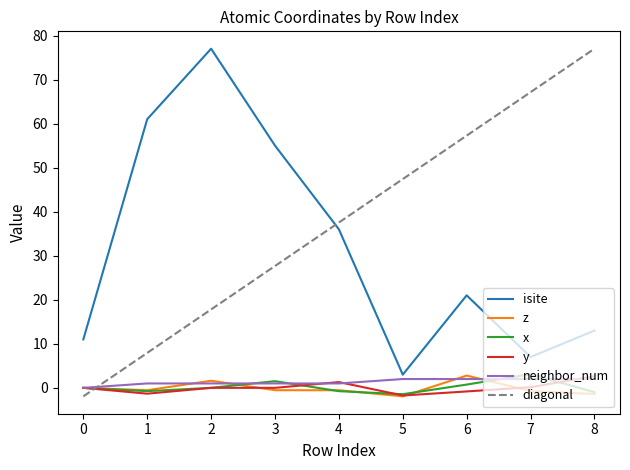

Reading left to right, what are all the values shown in this chart?

isite: 0=11.0	1=61.0	2=77.0	3=55.0	4=36.0	5=3.0	6=21.0	7=7.0	8=13.0
z: 0=0.0	1=-0.5	2=1.6	3=-0.5	4=-0.5	5=-1.9	6=2.8	7=-0.7	8=-1.4
x: 0=0.0	1=-0.7	2=0.0	3=1.5	4=-0.8	5=-1.4	6=0.7	7=3.1	8=-1.0
y: 0=0.0	1=-1.3	2=0.0	3=0.0	4=1.3	5=-1.7	6=-0.8	7=0.1	8=2.7
neighbor_num: 0=0.0	1=1.0	2=1.0	3=1.0	4=1.0	5=2.0	6=2.0	7=2.0	8=2.0